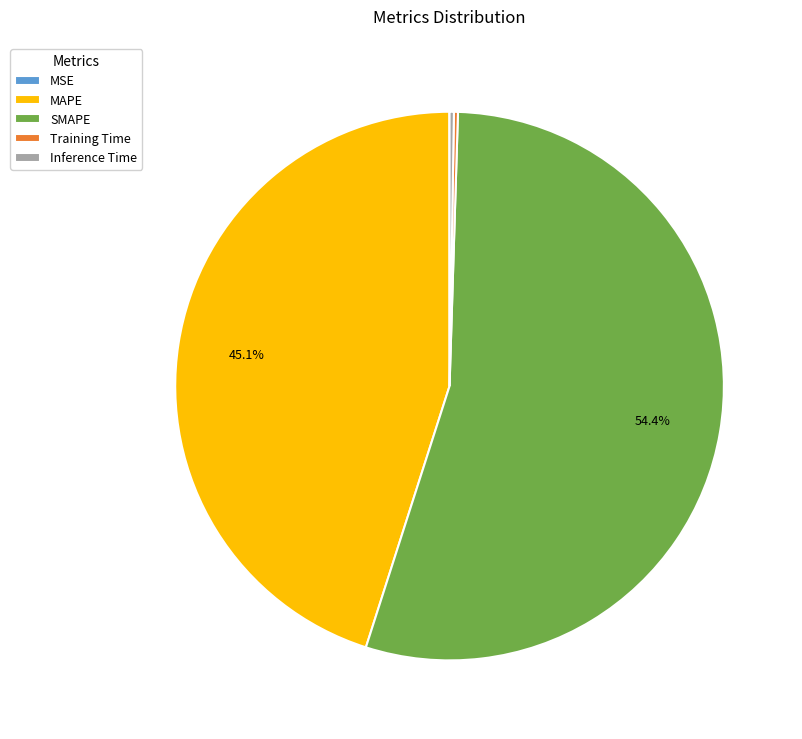

Which category has the biggest portion of the pie?

SMAPE